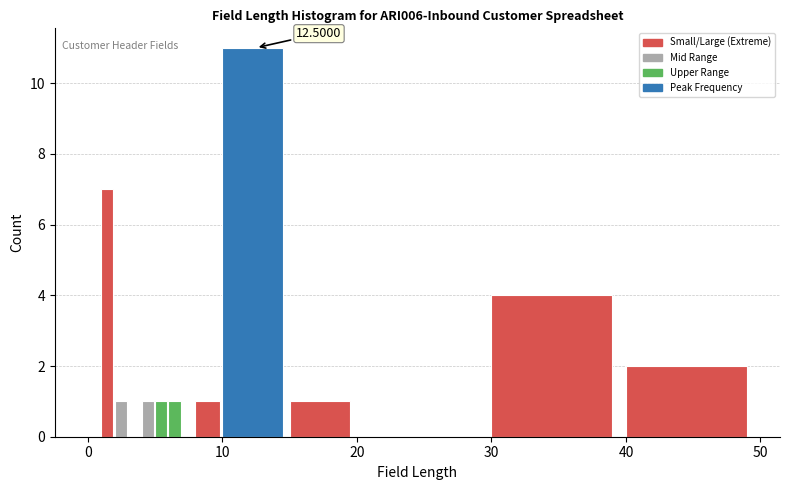

Read against the x-axis, roughly where is the centre of the tallest bar?

12